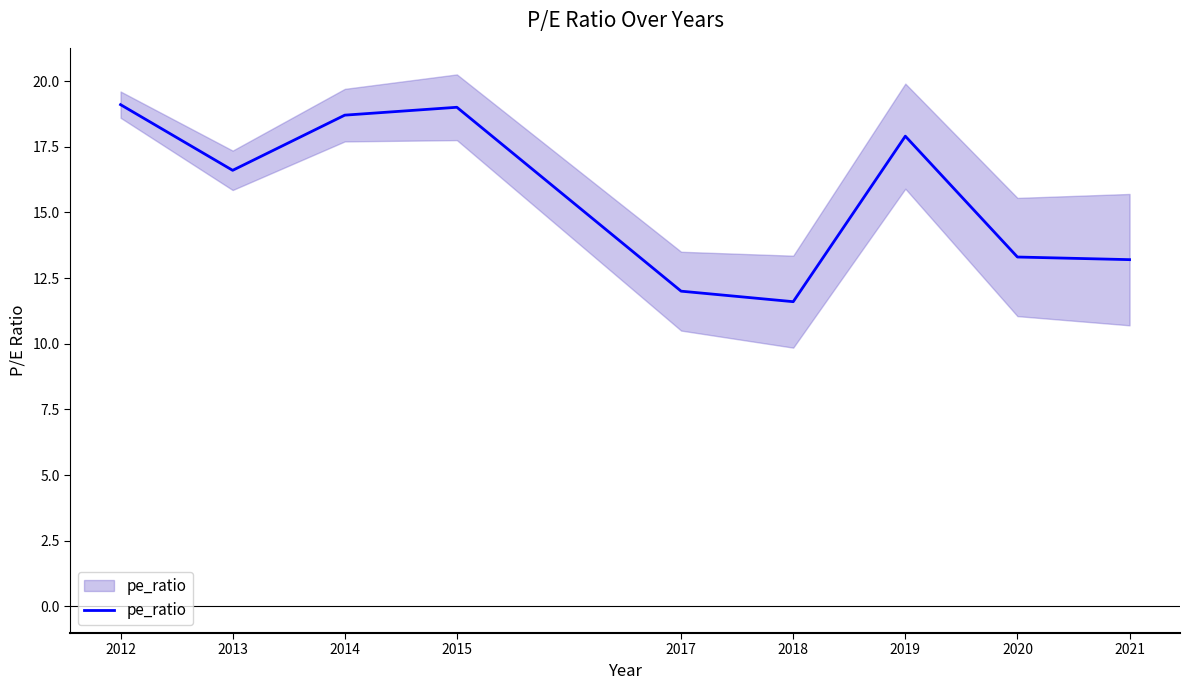

Reading left to right, extract all data points from this chart.

2012=19.1	2013=16.6	2014=18.7	2015=19.0	2017=12.0	2018=11.6	2019=17.9	2020=13.3	2021=13.2